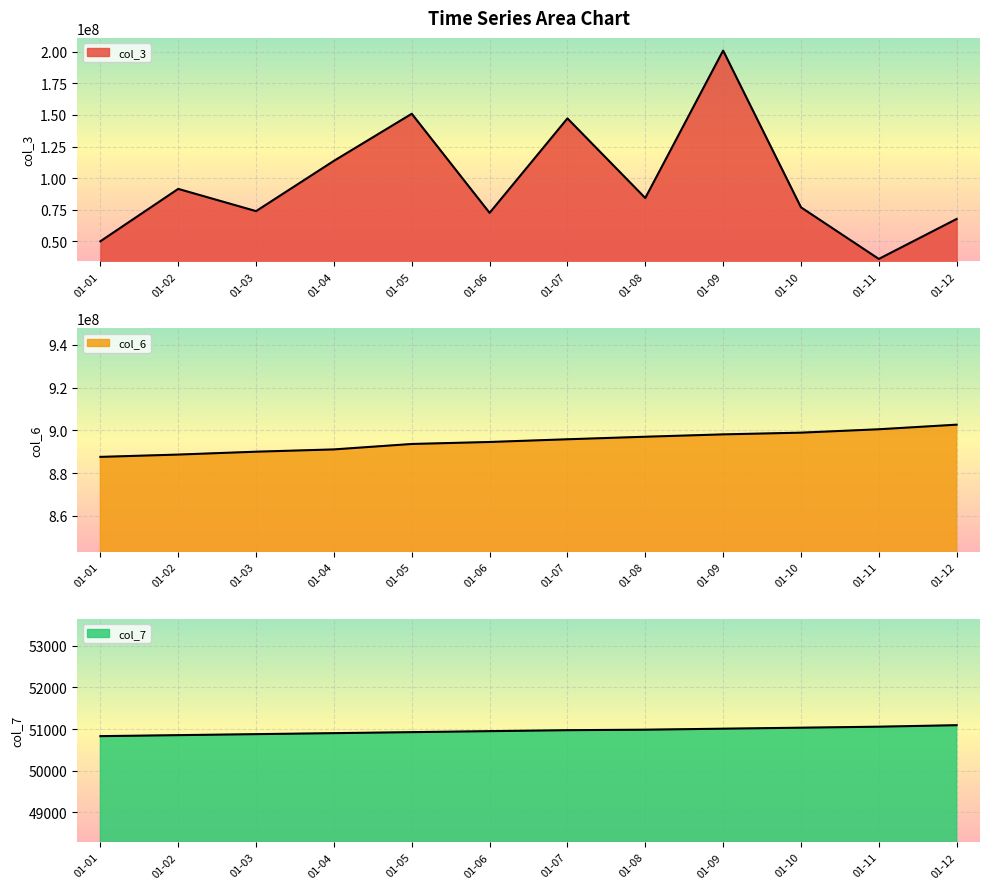

Reading left to right, list all the values displayed in this chart.

col_3: 50038312	91499176	73899872	113705032	150960184	72530552	147282984	84286736	200967272	76920184	36063328	67695496
col_6: 887578386	888660576	890004373	891076431	893623094	894556392	895825404	897016514	898120253	898923953	900512296	902665968
col_7: 50832	50856	50880	50904	50928	50952	50975	50987	51011	51035	51059	51095